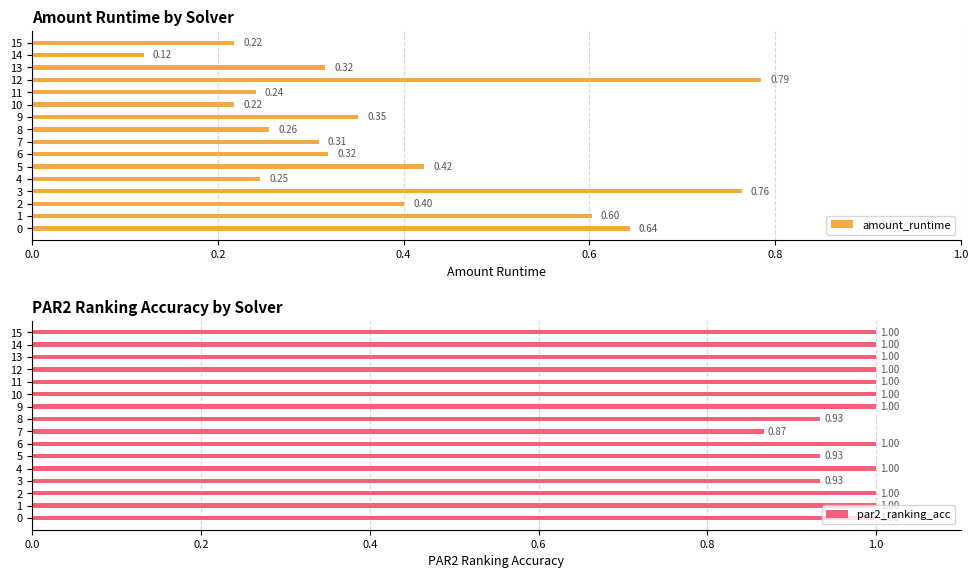

Is it true that amount_runtime equals 1.1 at 0?

False